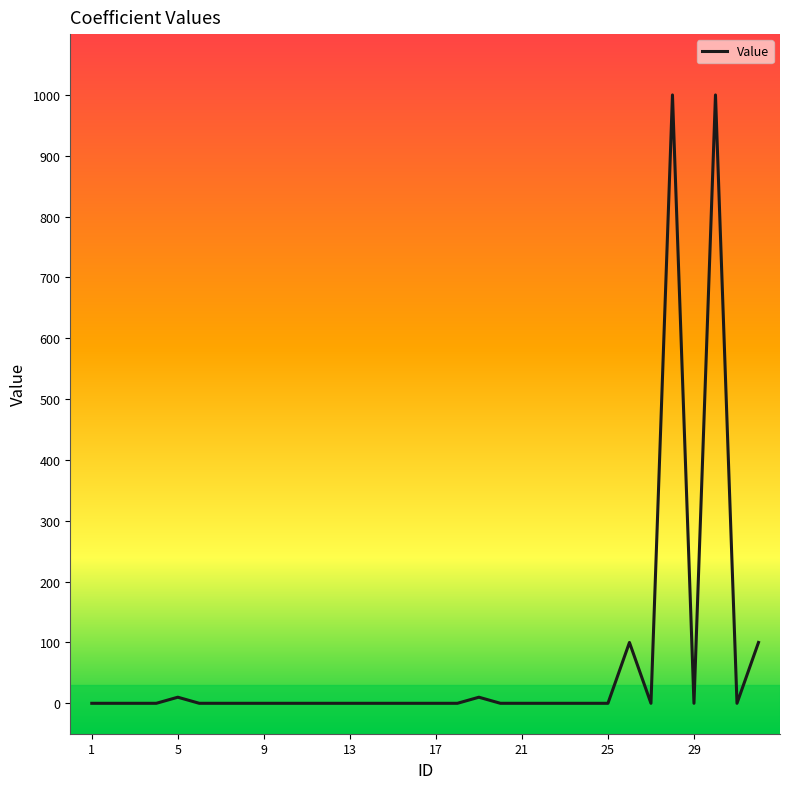

What is the average value?

69.4